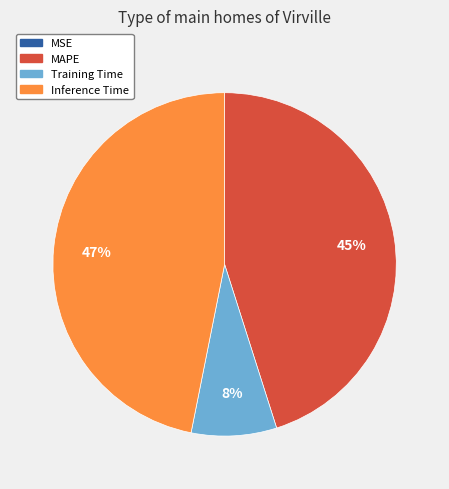

Is there any slice that represents more than half of the pie?

No